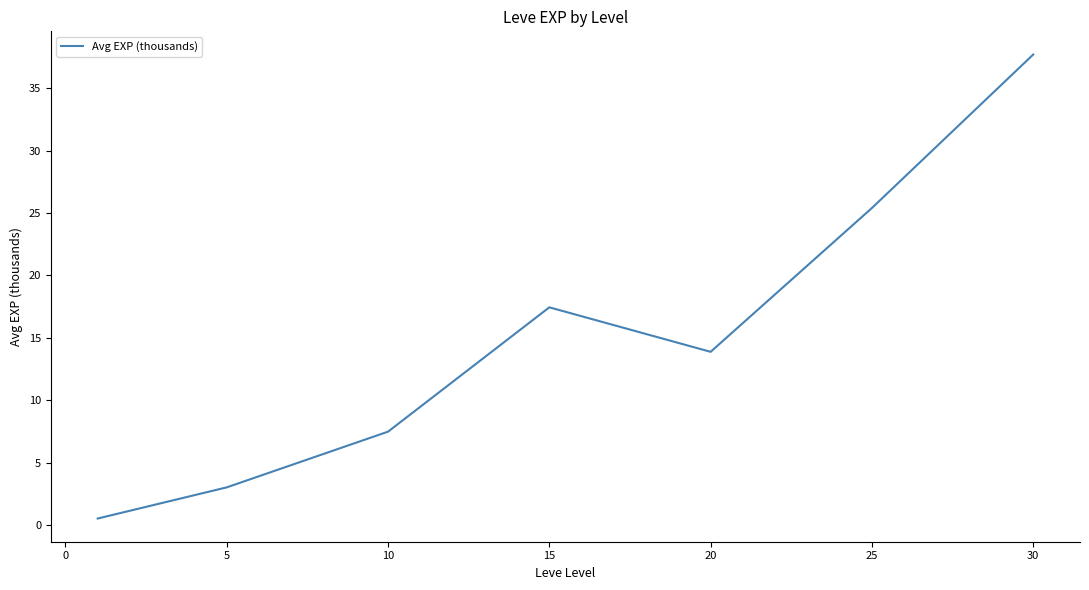

What is the difference between the second highest and minimum values?

24.9